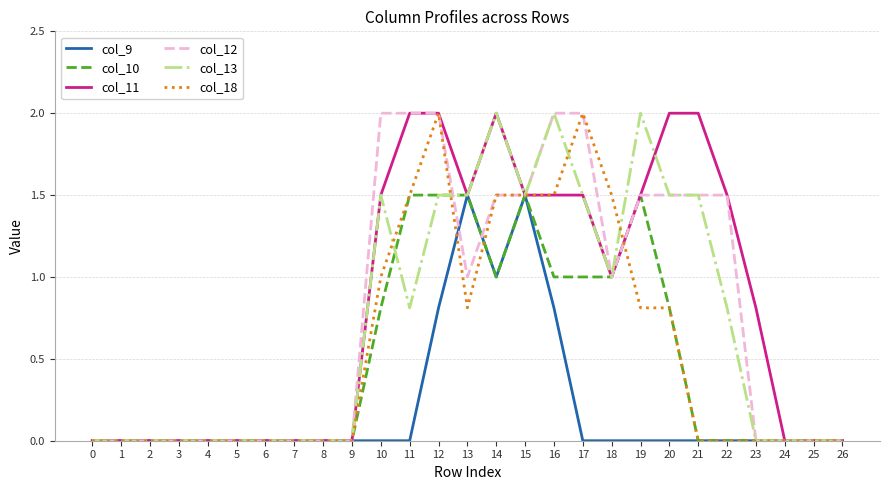

Count the number of categories in the chart.

27